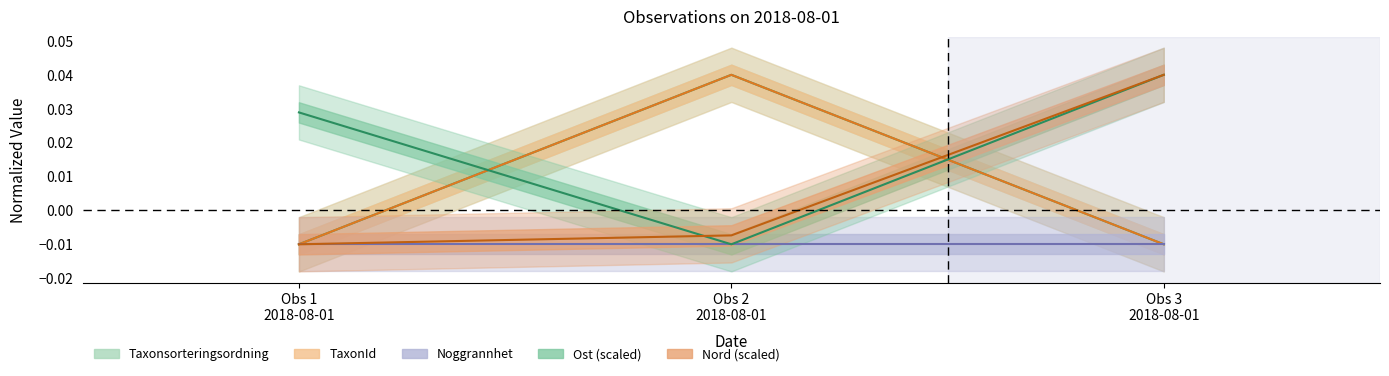

How many categories are shown in the chart?

3